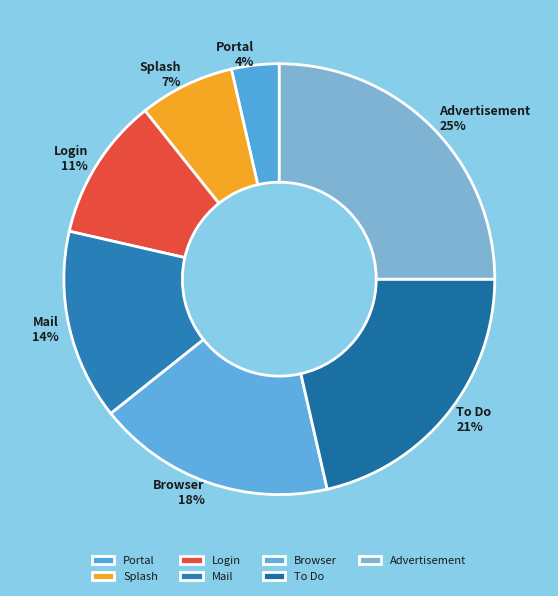

Which slice is the smallest?

Portal